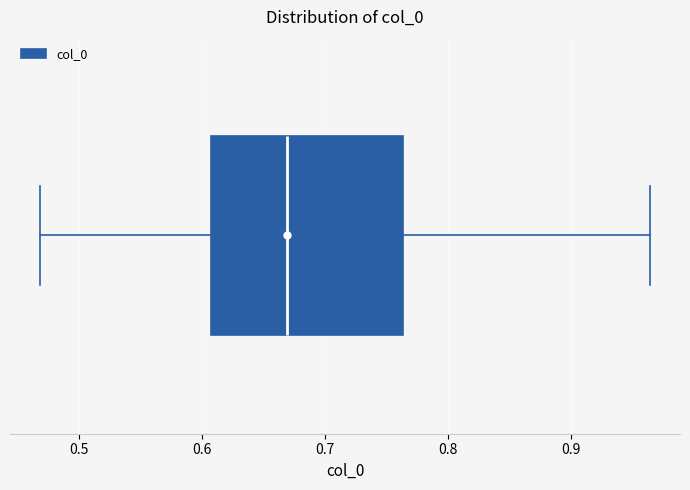

Transcribe this box plot: give where the median line is, the range the box spans, and where the two whiskers end, as read against the x-axis. The values are not printed on the chart, so give them approximately, as read against the axis.

median 0.67, box 0.61 to 0.76, whiskers 0.47 to 0.96